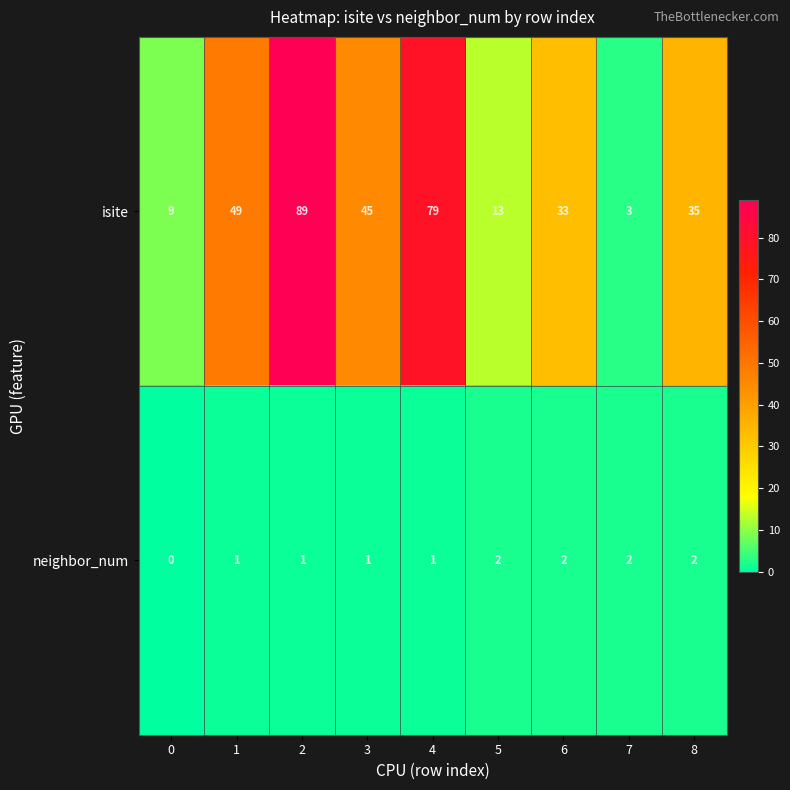

At which label is isite closest to 46?

3